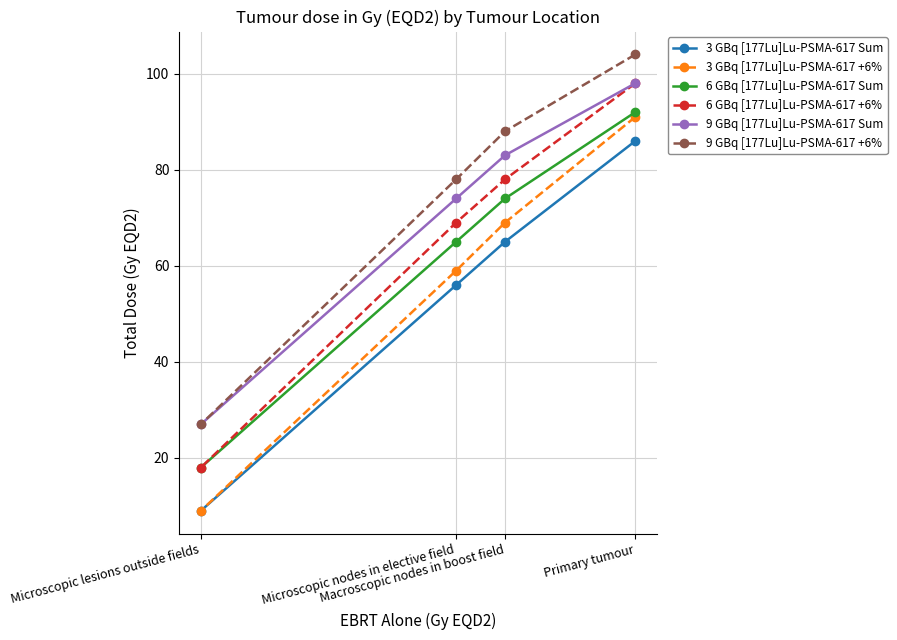

What position from the right is Microscopic nodes in elective field?

3